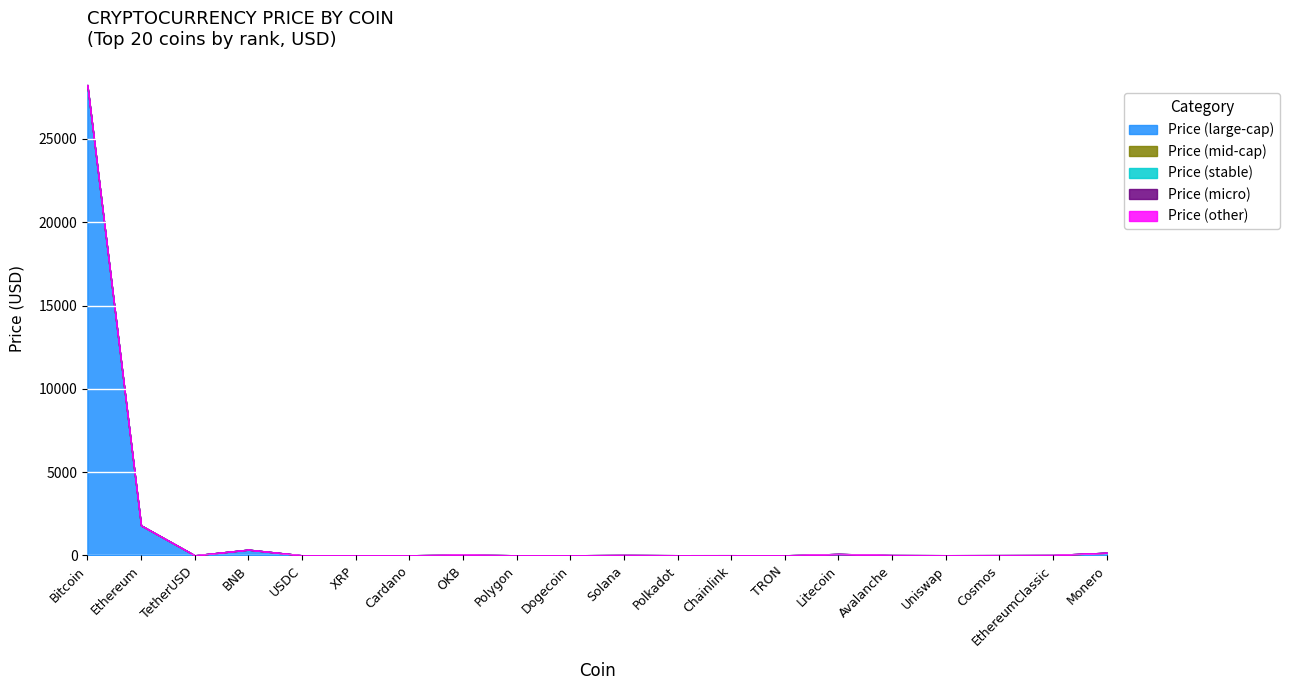

In Price (mid-cap), how many points are higher than both neighbors (excluding endpoints)?

5